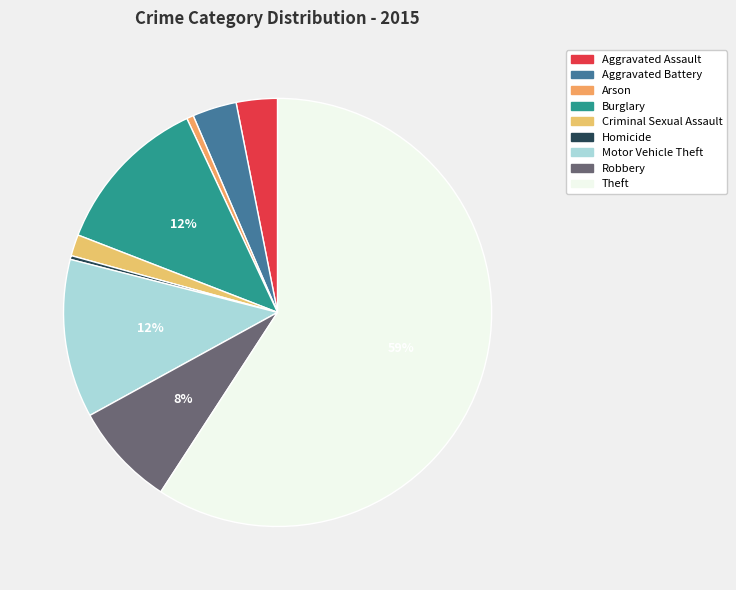

Count the number of slices in the pie.

9